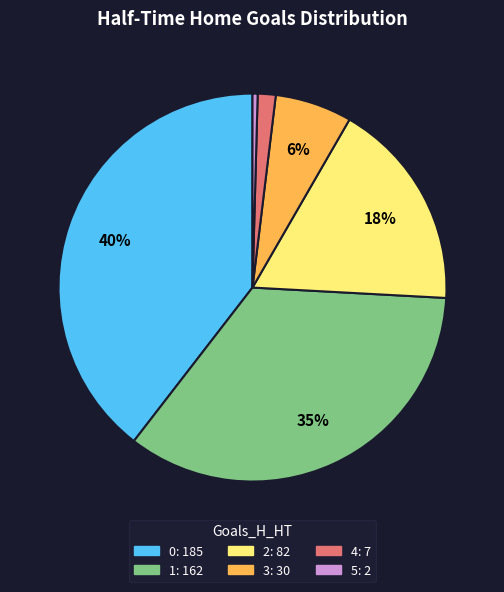

How many slices are in this pie chart?

6